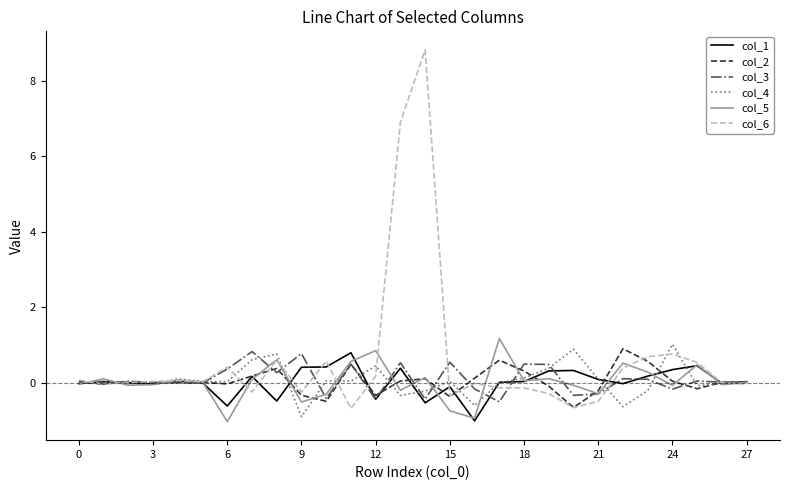

What is the greatest value displayed?

8.8